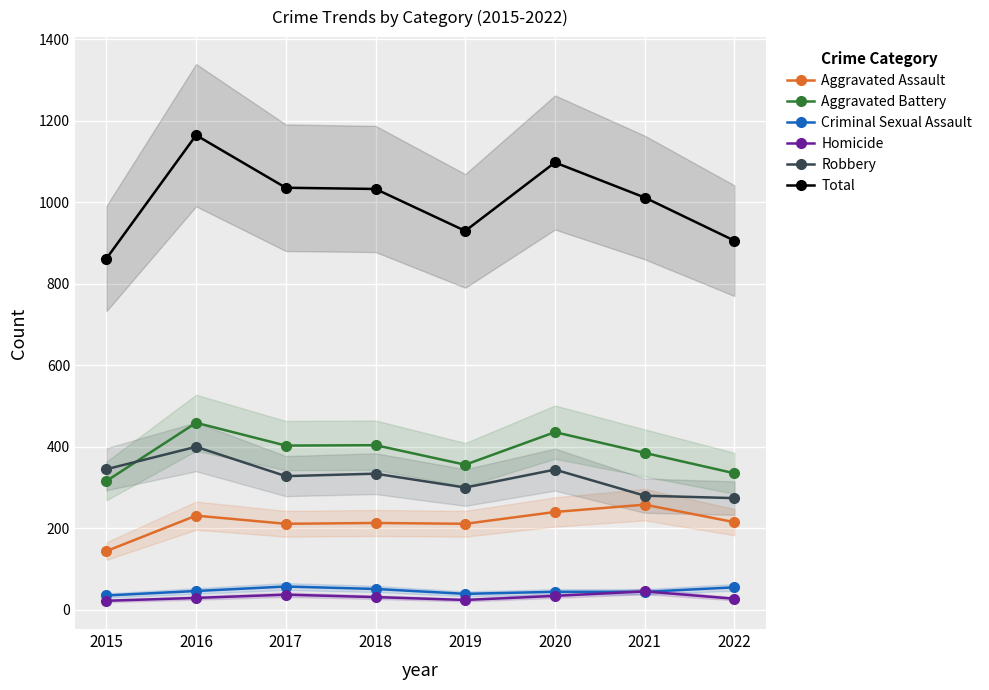

True or false: Aggravated Battery has more than 2 points higher than both neighbors.

True